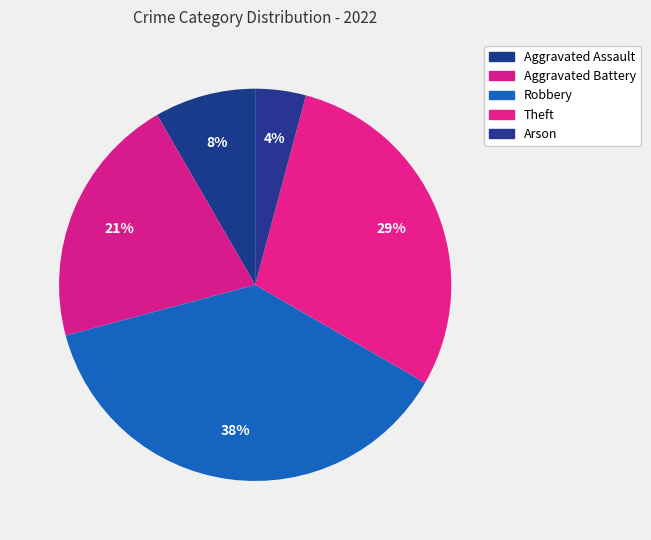

How many slices are in this pie chart?

5